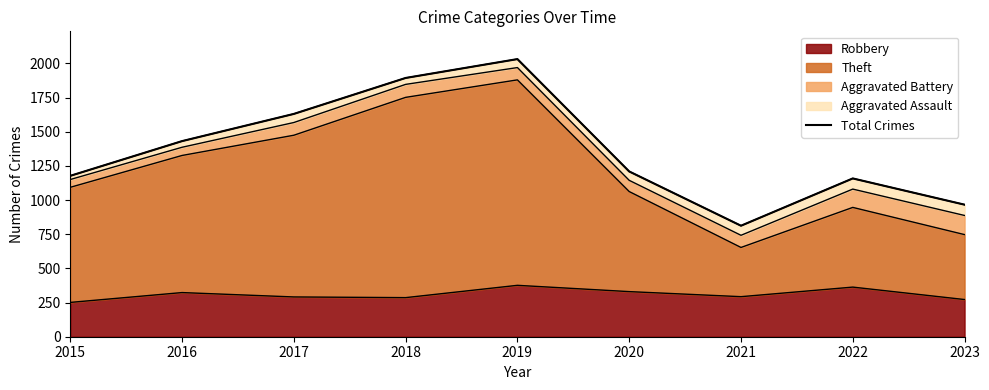

True or false: the data shows 726 at 2018.

False